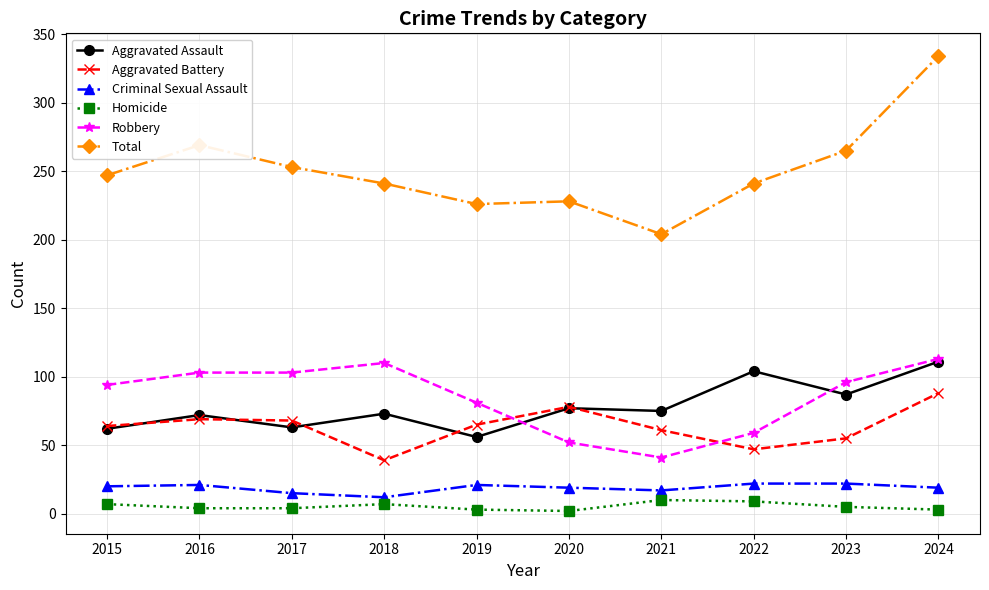

The Total series shows 539 at 2024. True or false?

False